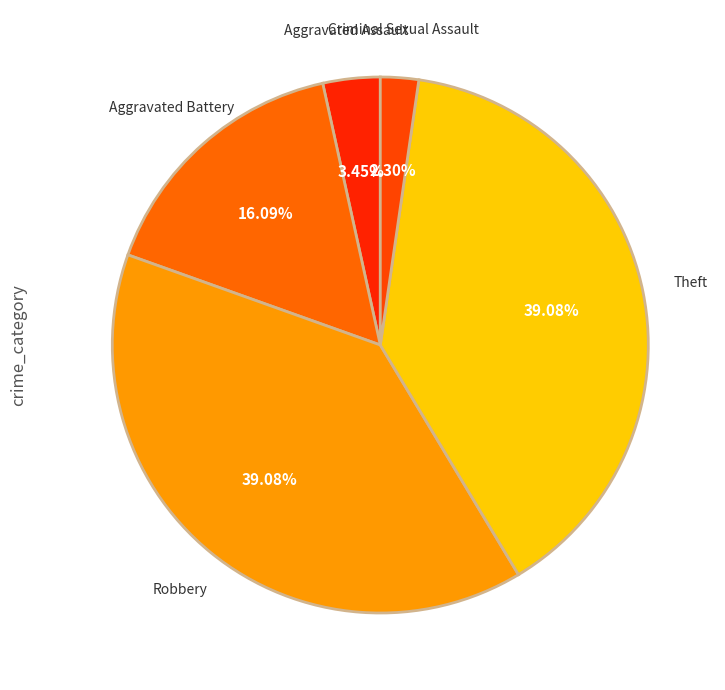

How many slices are in this pie chart?

5